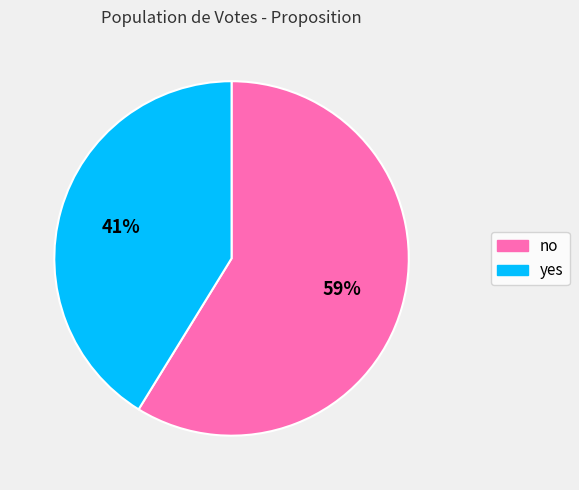

To the nearest percent, what portion does no represent?

59%